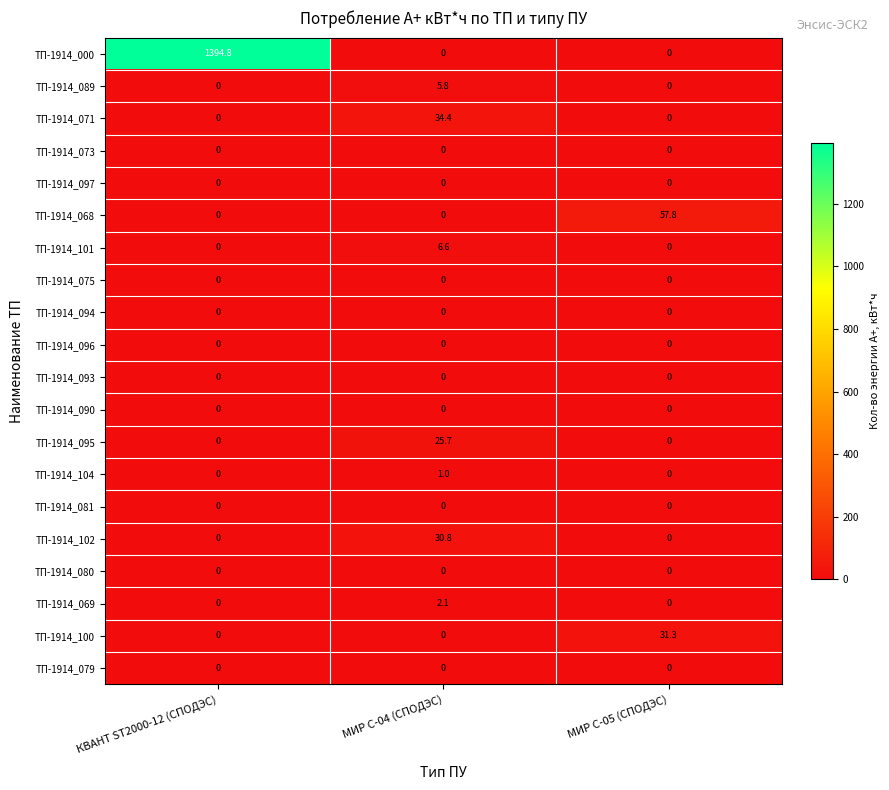

What is the sum of all ТП-1914_095 values?

25.7